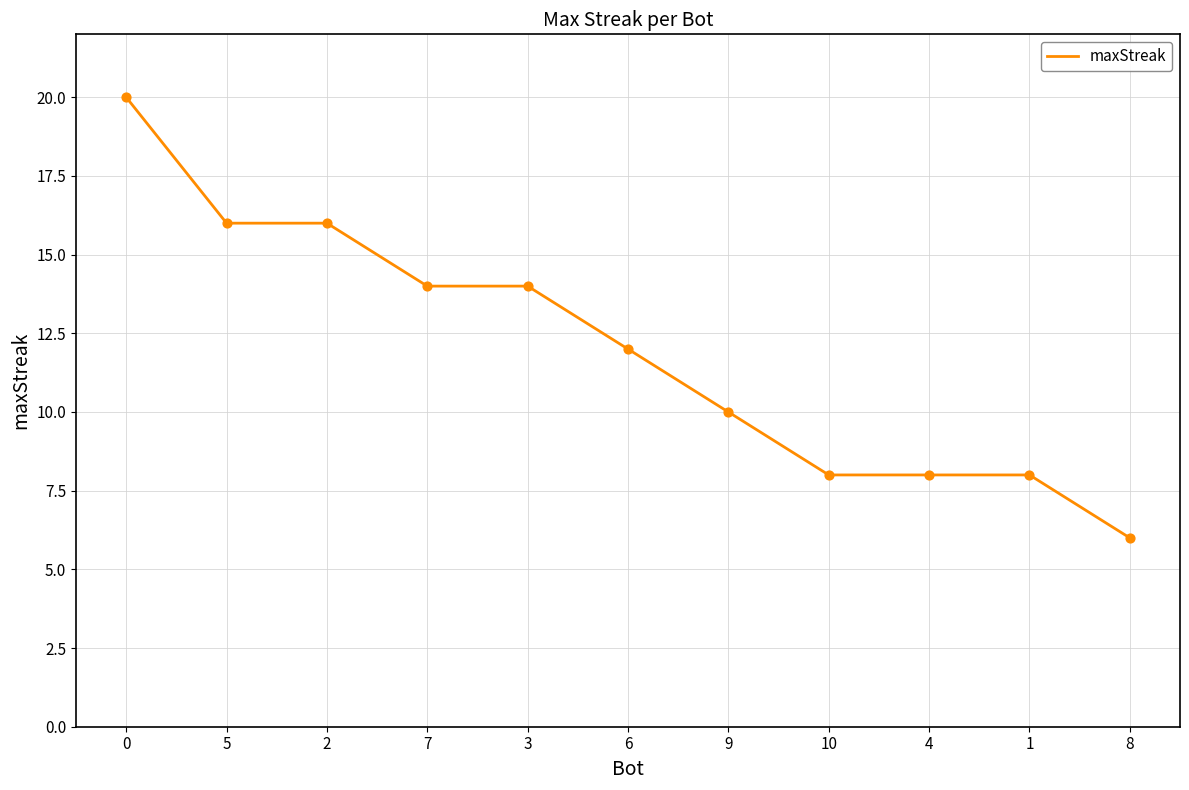

What is the change in value from 2 to 10?

-8